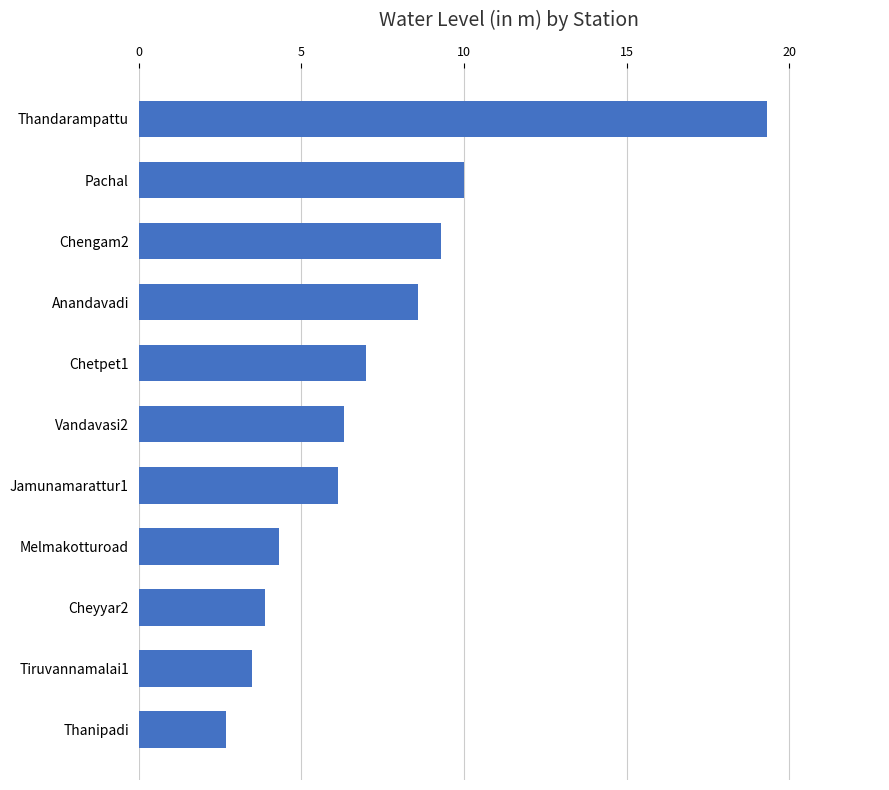

Count the number of categories in the chart.

11